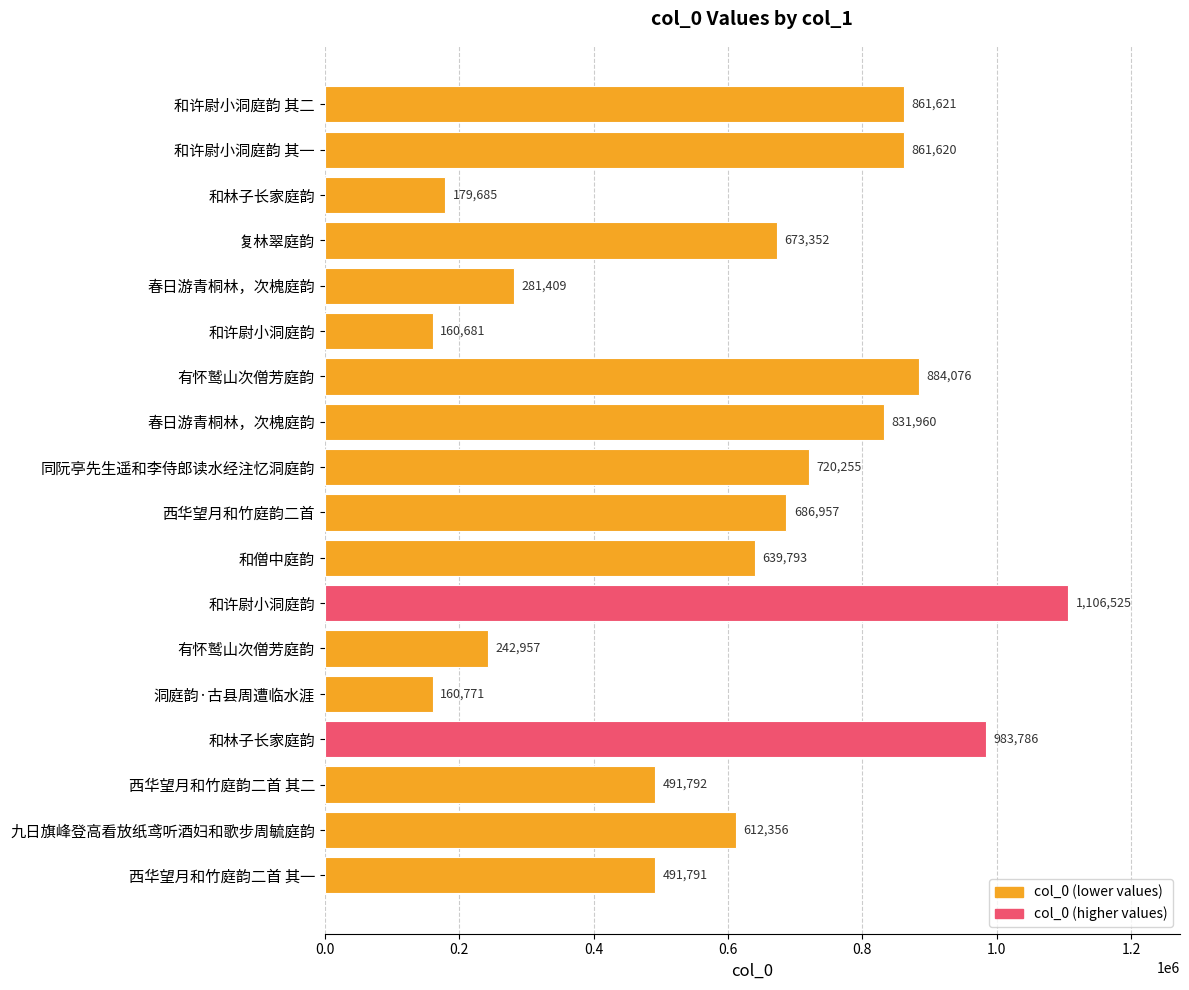

What is the difference between the maximum and minimum values?

945844